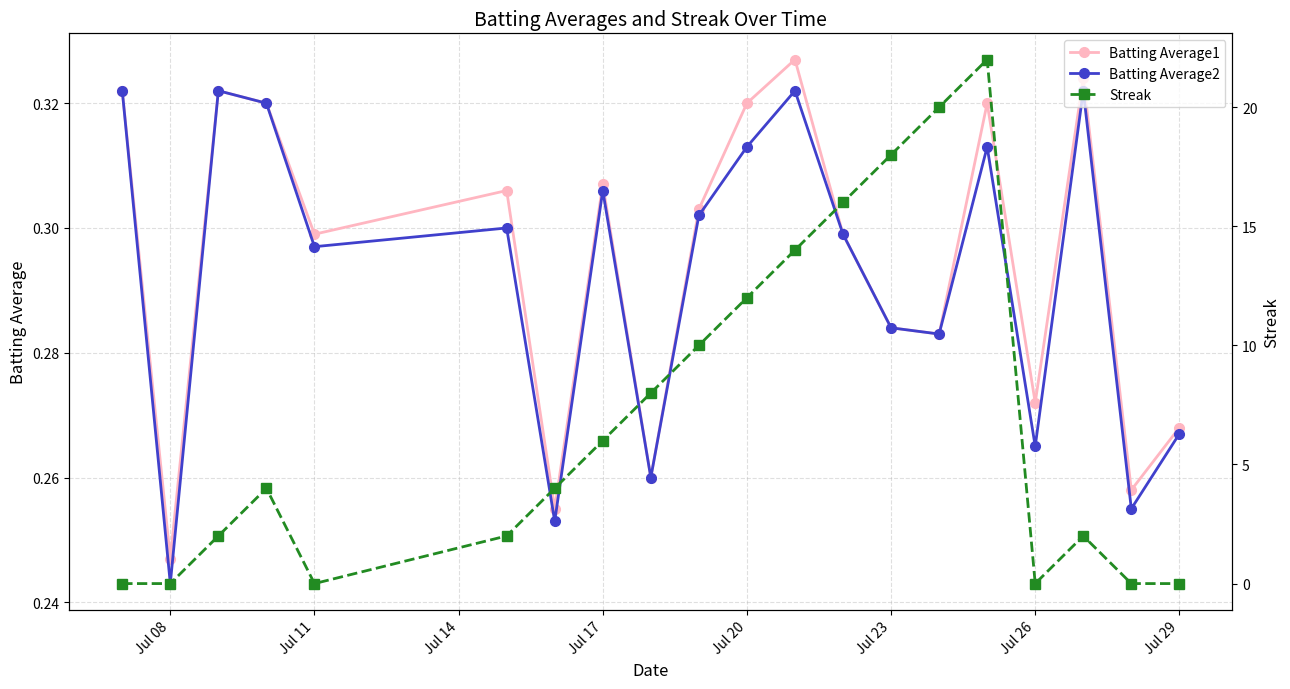

Count the number of categories in the chart.

20